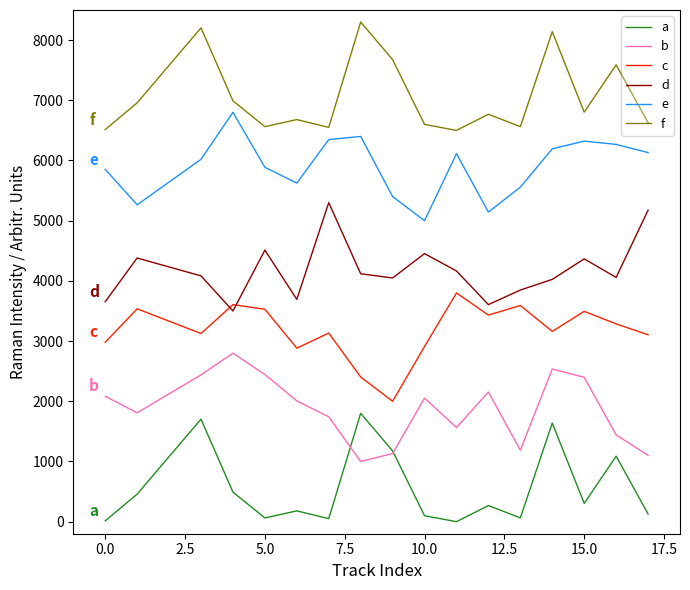

Which series has the largest total across all categories?

f